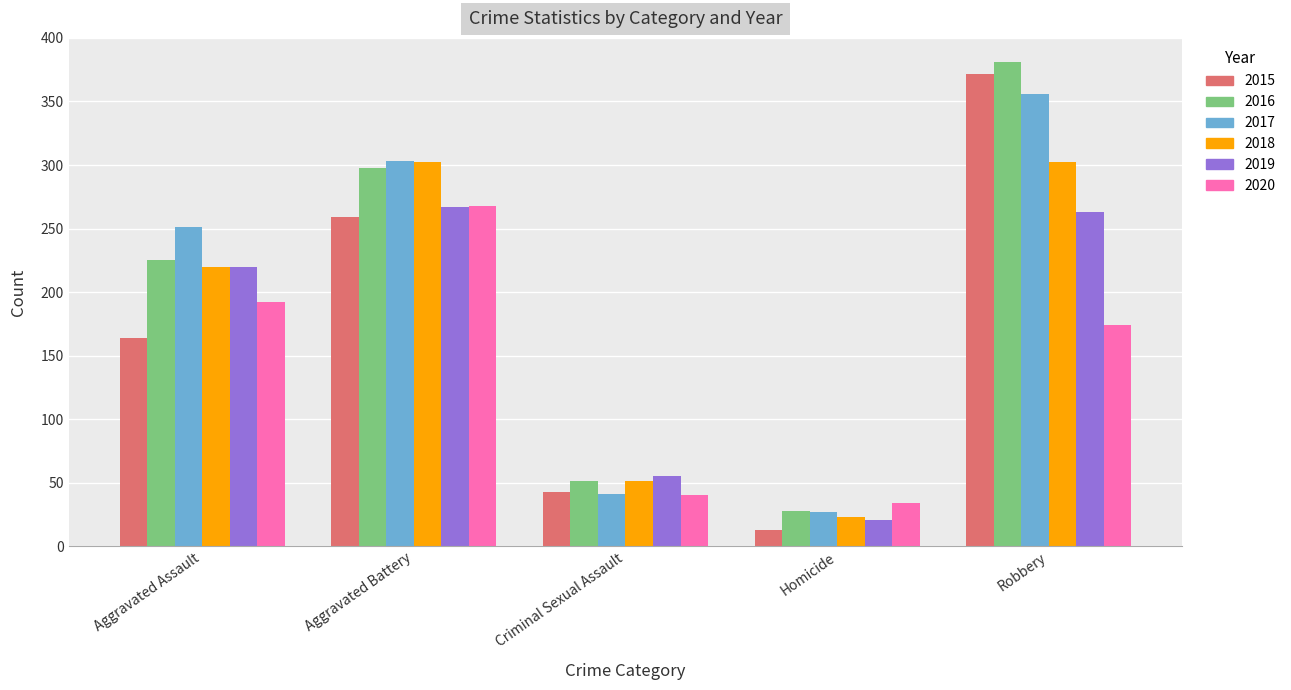

What is the difference between the second highest and second lowest values in the 2015 series?

216